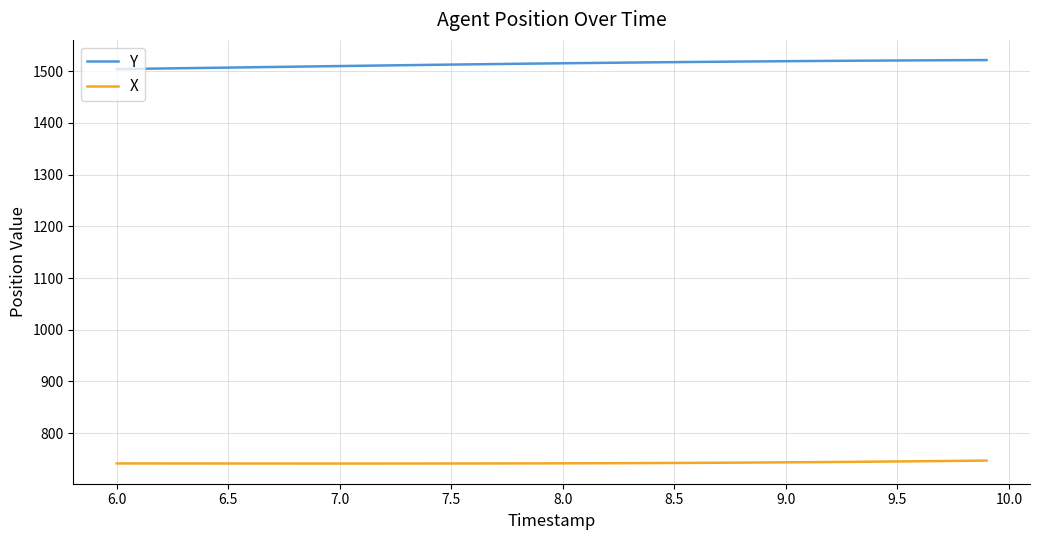

What is the minimum value for Y?

1504.2